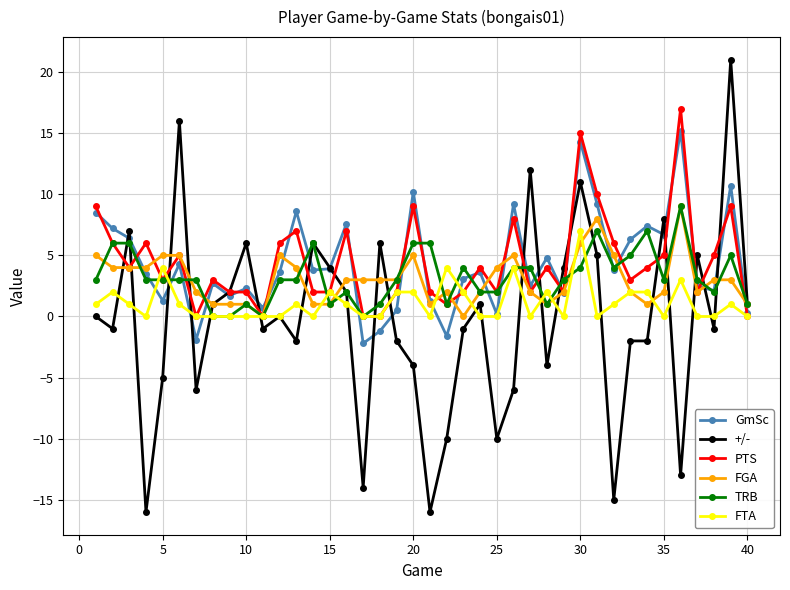

True or false: FGA has more than 2 points higher than both neighbors.

True